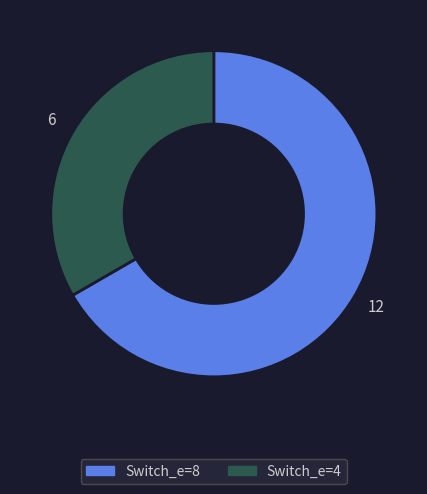

Does any single category account for the majority?

Yes